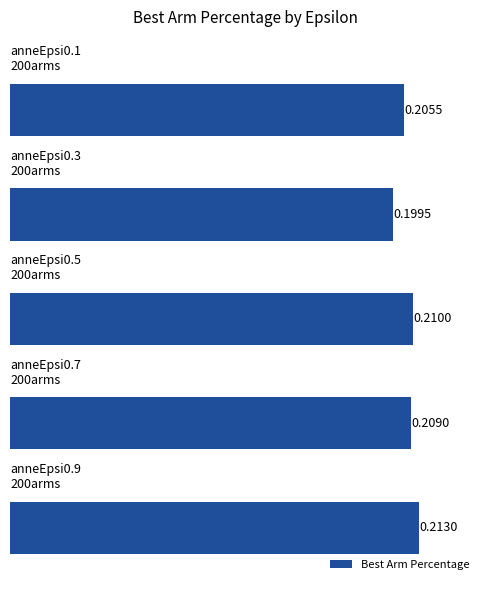

Are the bars horizontal?

Yes